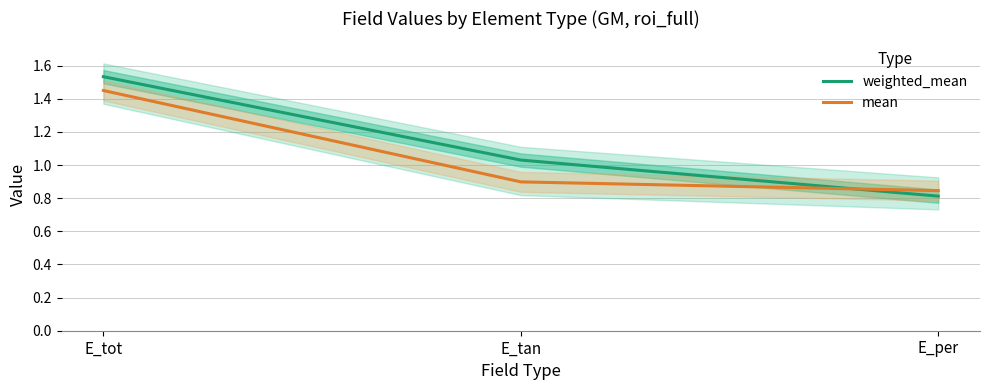

Reading left to right, list all the values displayed in this chart.

weighted_mean: 1.5	1.0	0.8
mean: 1.4	0.9	0.8